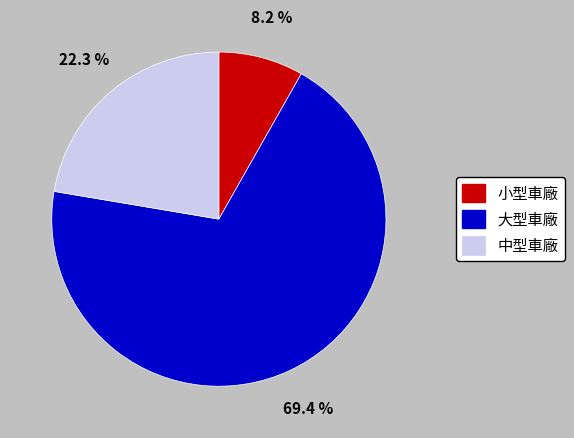

Is there any slice that represents more than half of the pie?

Yes